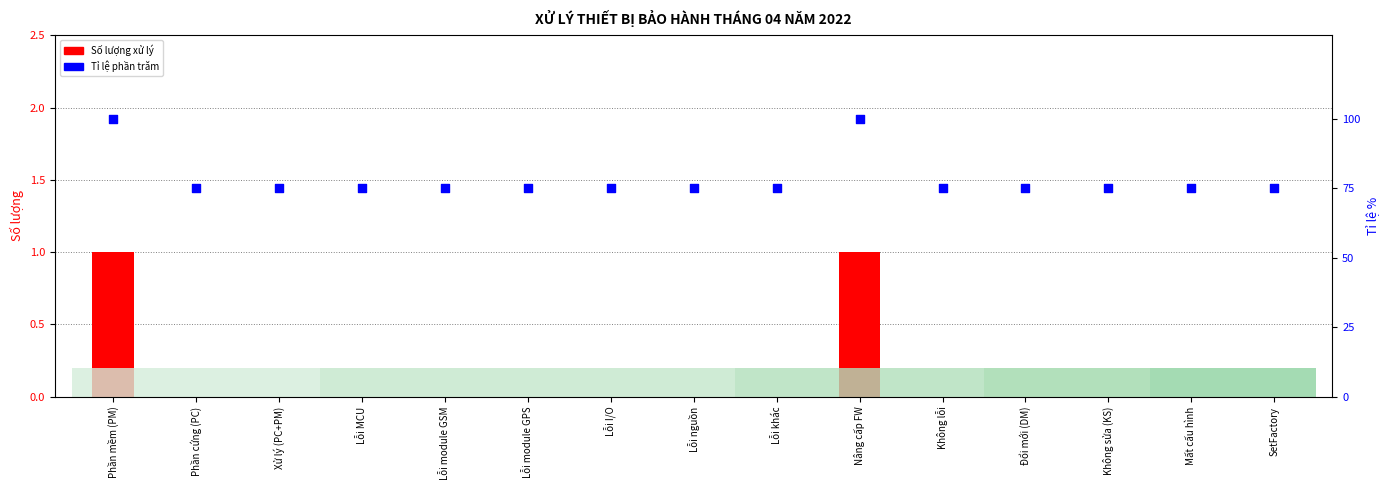

What is the total value across all series at Lỗi I/O?

75